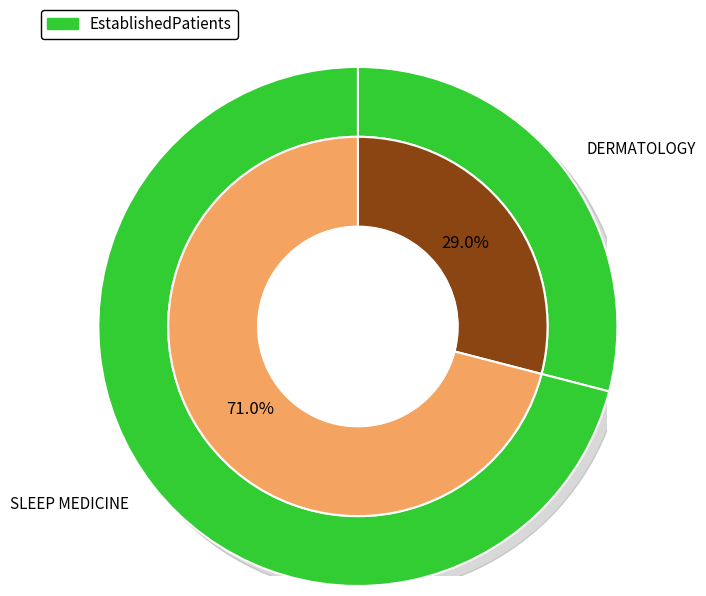

What is the majority slice?

SLEEP MEDICINE